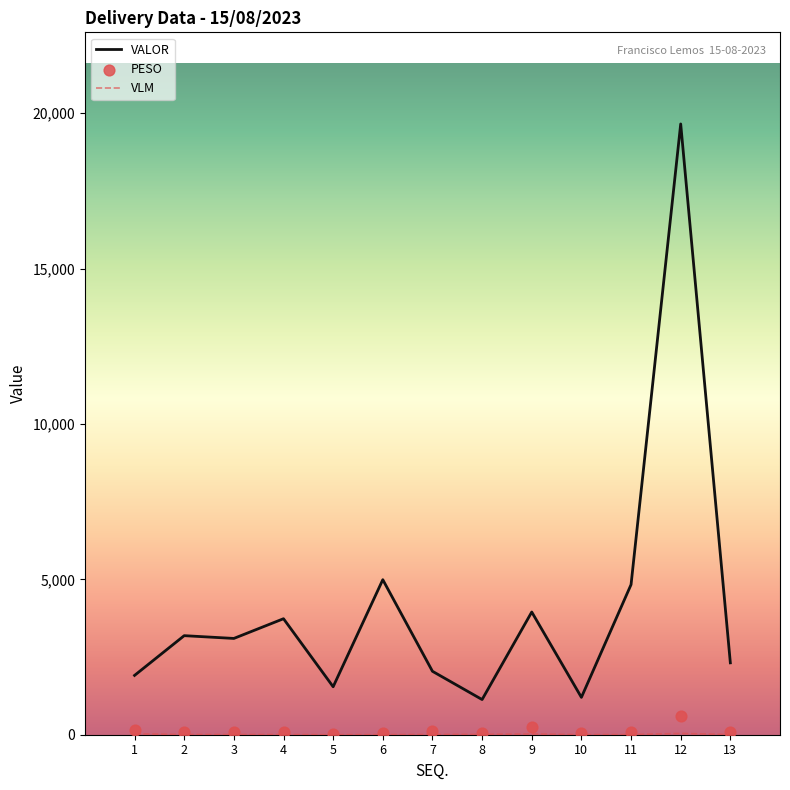

At how many categories does at least one series exceed 13555?

1